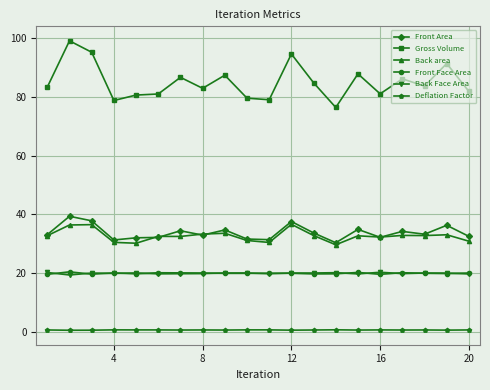

In Front Face Area, how many points are lower than both neighbors (excluding endpoints)?

6